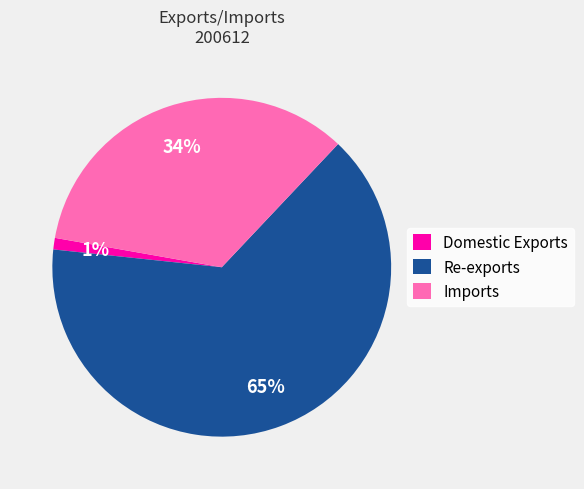

Rank the categories by value from lowest to highest.

Domestic Exports, Imports, Re-exports